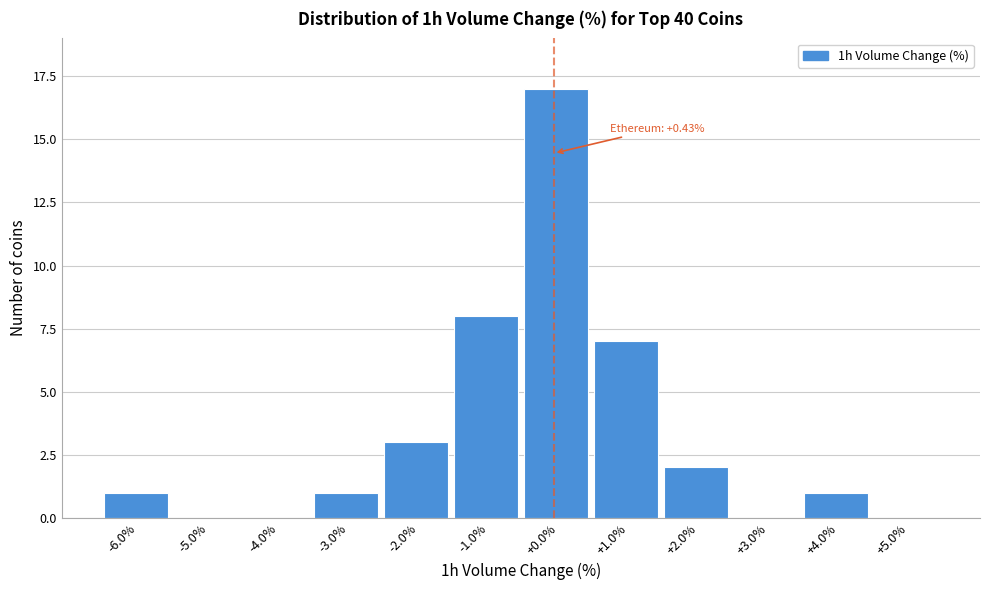

What is the sum of all values?

40